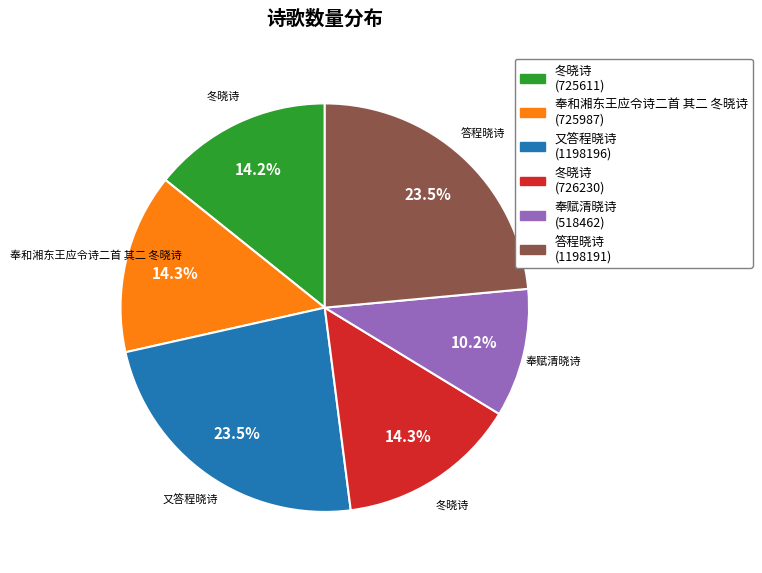

Is there a majority slice in this chart?

No